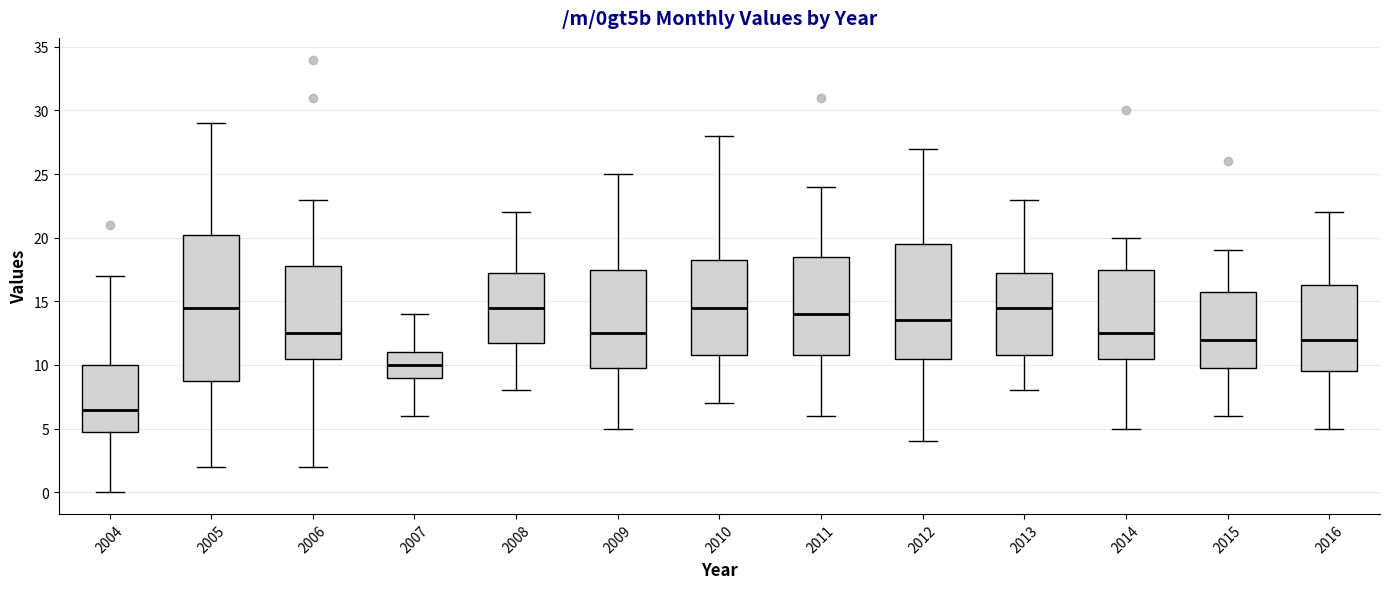

Reading left to right, read every box against the y-axis: the position of its median line, the range the box covers, and the ends of its whiskers. The values are not printed on the chart, so give them approximately, as read against the axis.

2004: median 6.5, box 5.0 to 10.0, whiskers 0.0 to 17.0
2005: median 14.5, box 9.0 to 20.5, whiskers 2.0 to 29.0
2006: median 12.5, box 10.5 to 18.0, whiskers 2.0 to 23.0
2007: median 10.0, box 9.0 to 11.0, whiskers 6.0 to 14.0
2008: median 14.5, box 12.0 to 17.5, whiskers 8.0 to 22.0
2009: median 12.5, box 10.0 to 17.5, whiskers 5.0 to 25.0
2010: median 14.5, box 11.0 to 18.5, whiskers 7.0 to 28.0
2011: median 14.0, box 11.0 to 18.5, whiskers 6.0 to 24.0
2012: median 13.5, box 10.5 to 19.5, whiskers 4.0 to 27.0
2013: median 14.5, box 11.0 to 17.5, whiskers 8.0 to 23.0
2014: median 12.5, box 10.5 to 17.5, whiskers 5.0 to 20.0
2015: median 12.0, box 10.0 to 16.0, whiskers 6.0 to 19.0
2016: median 12.0, box 9.5 to 16.5, whiskers 5.0 to 22.0